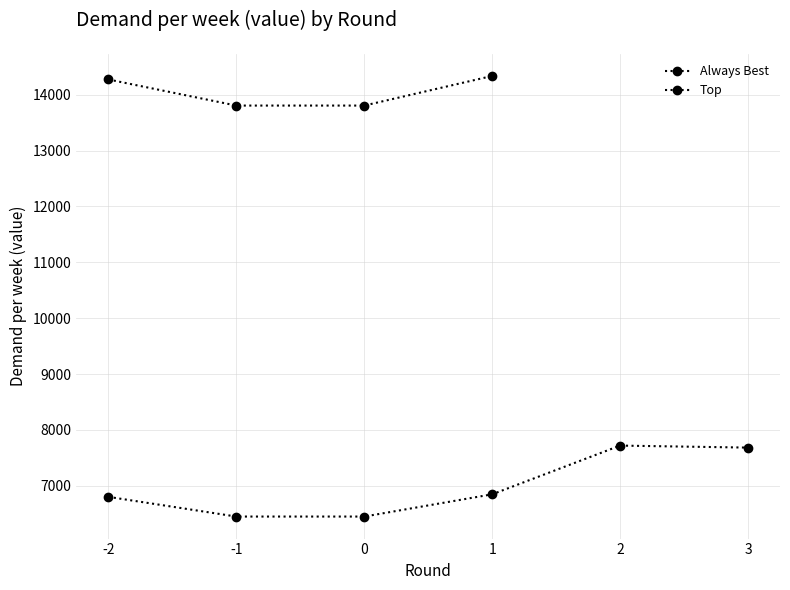

Is it true that the value at 3 is 7684.9?

True